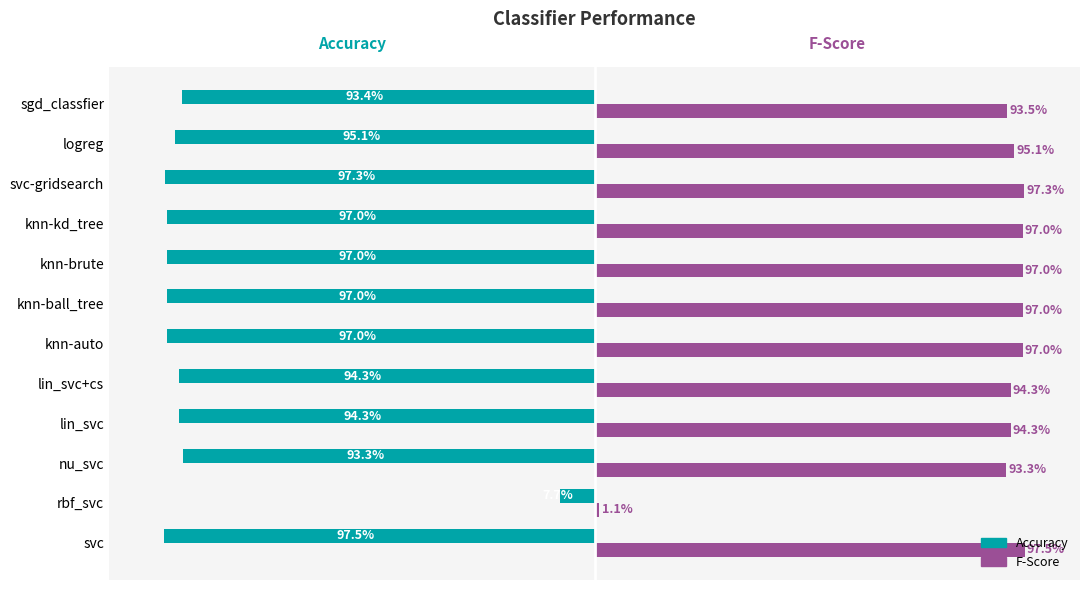

What is the average value of the F-Score series?

0.9